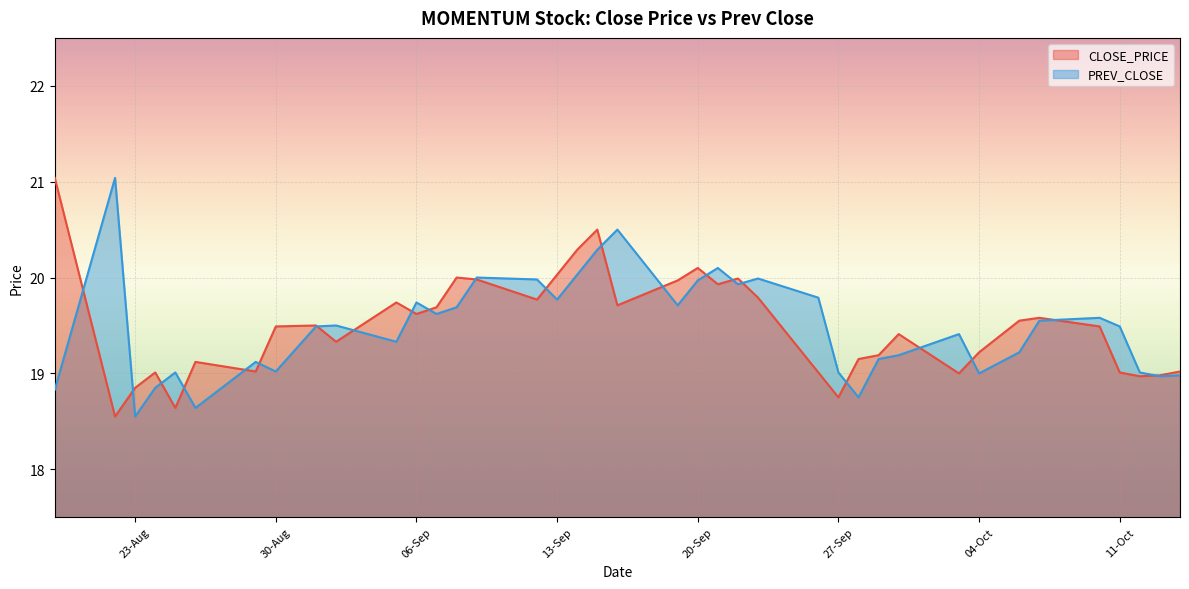

Does the chart display data point markers on the line(s)?

No